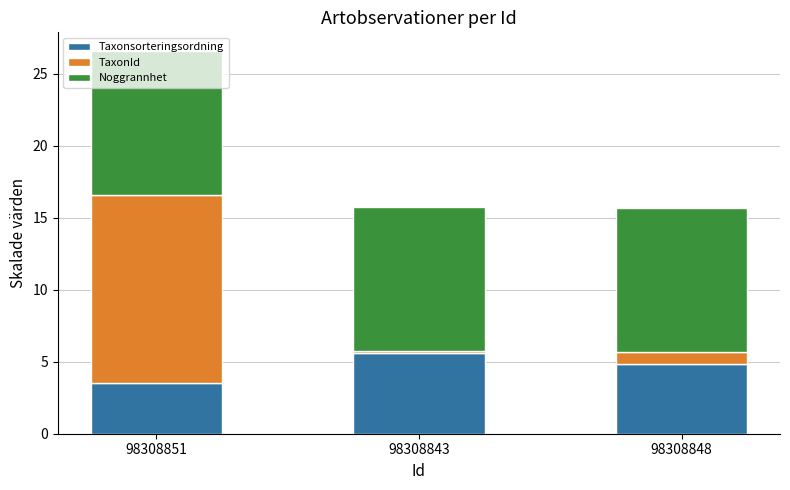

Rank the categories by Taxonsorteringsordning value from lowest to highest.

98308851, 98308848, 98308843